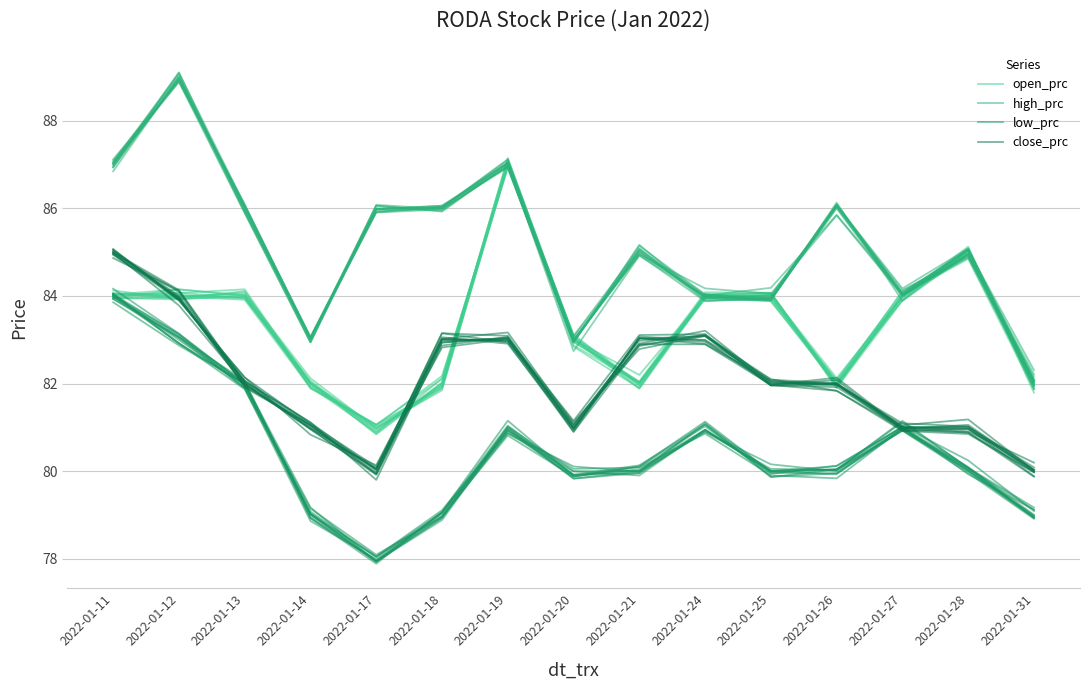

The value of high_prc at 2022-01-17 is 86.0. True or false?

True